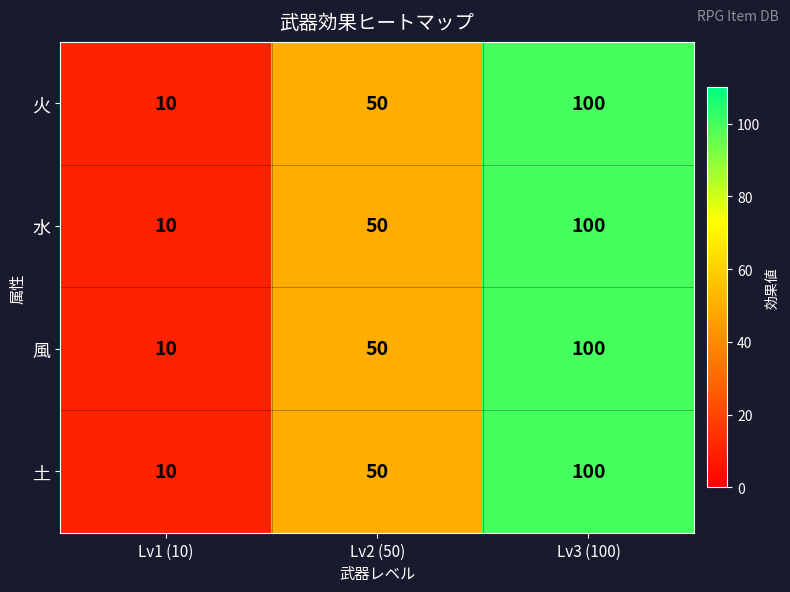

How many series are shown in this chart?

4